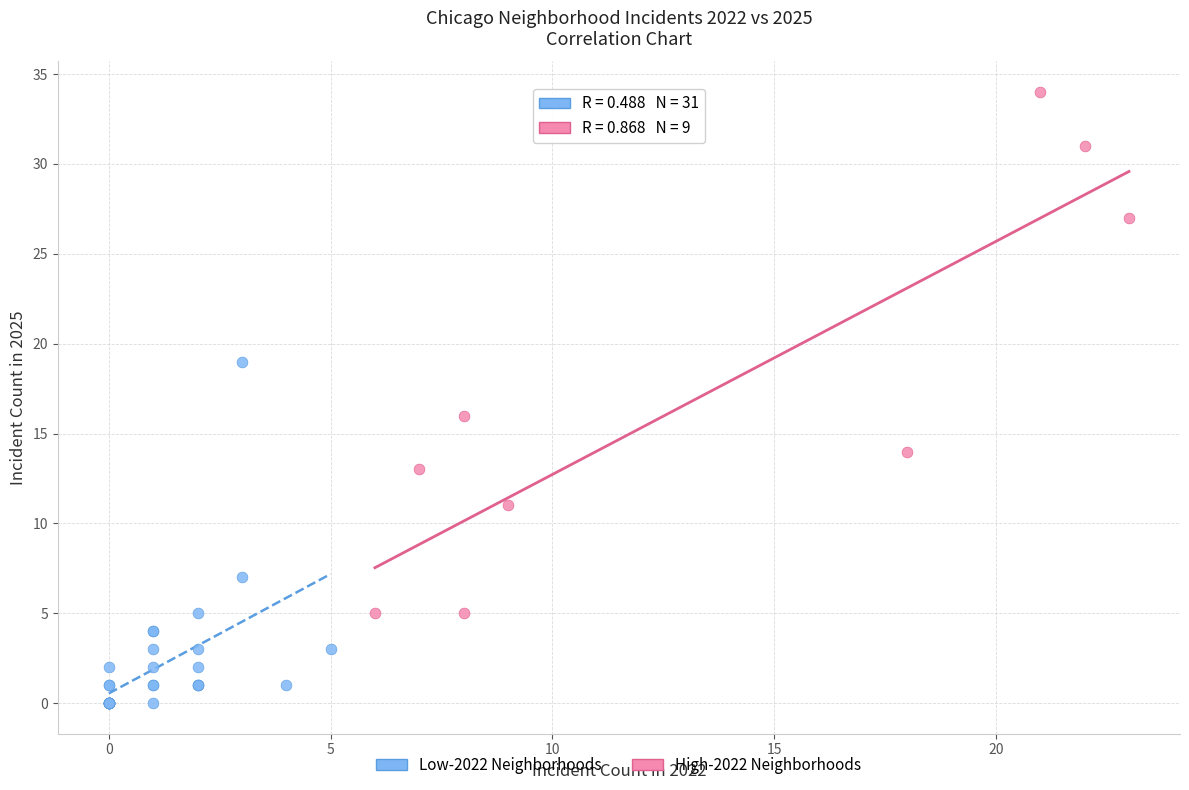

Which series reaches the minimum Y coordinate?

Low-2022 Neighborhoods